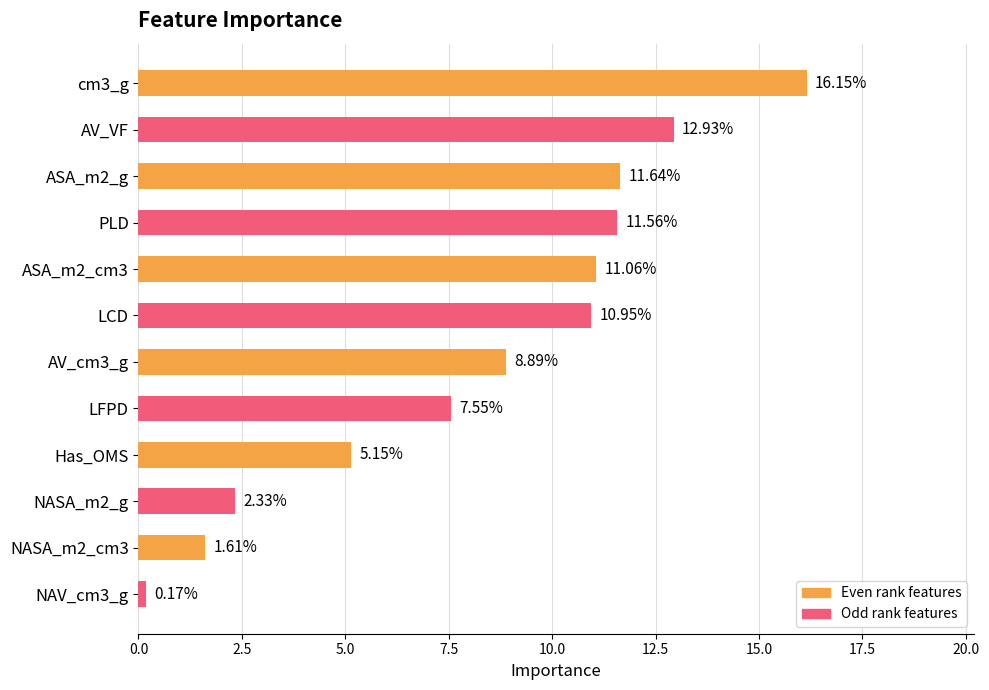

What is the sum of all values?

100.0